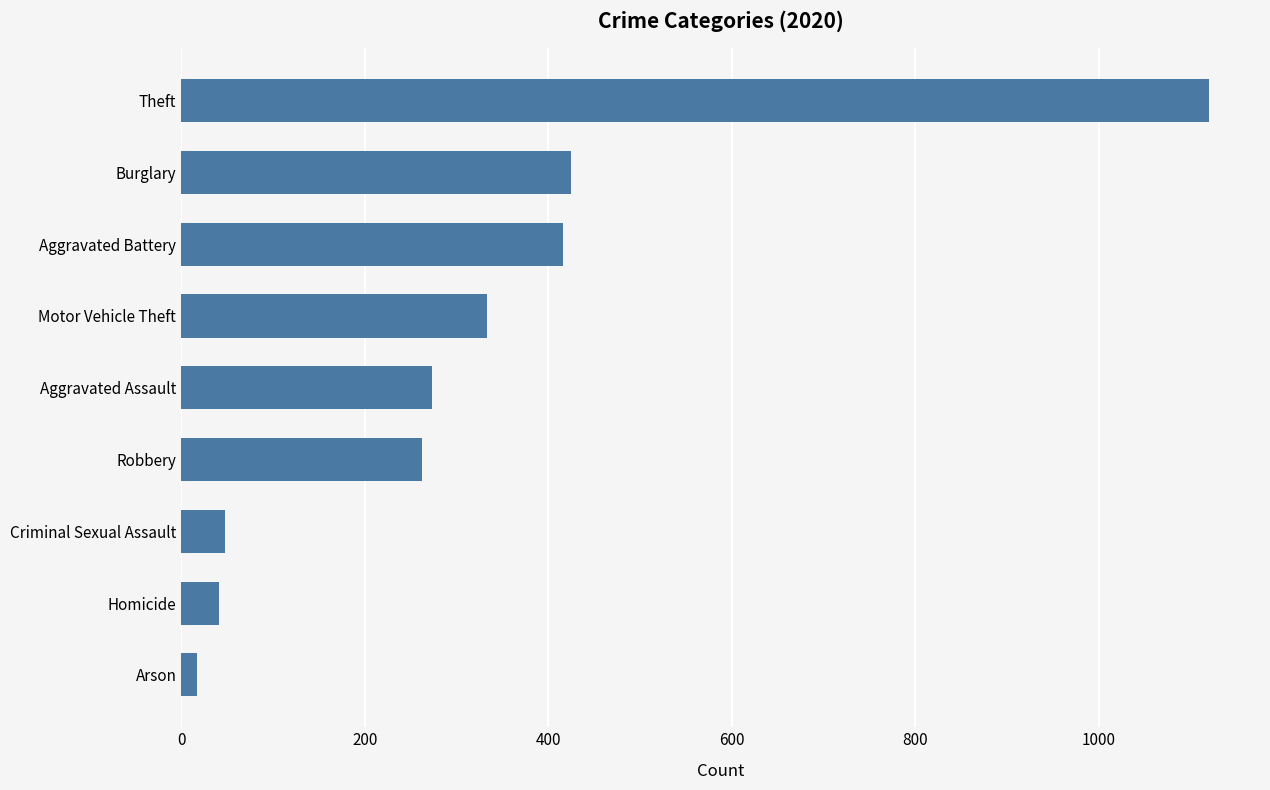

Between Motor Vehicle Theft and Aggravated Battery, which is larger?

Aggravated Battery